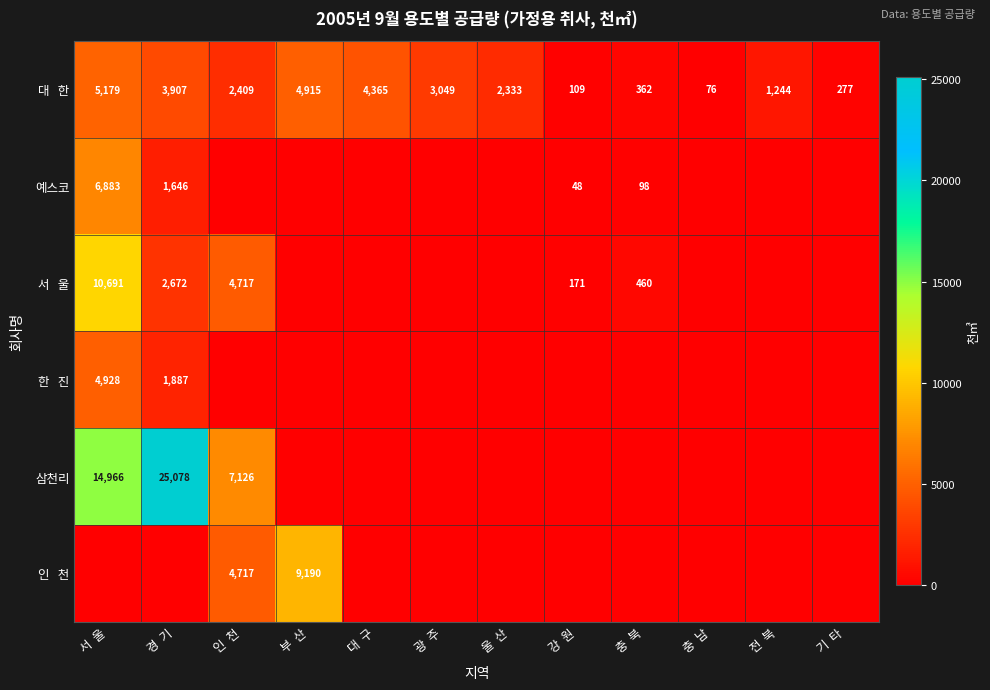

At which category is the sum across all series the highest?

서  울